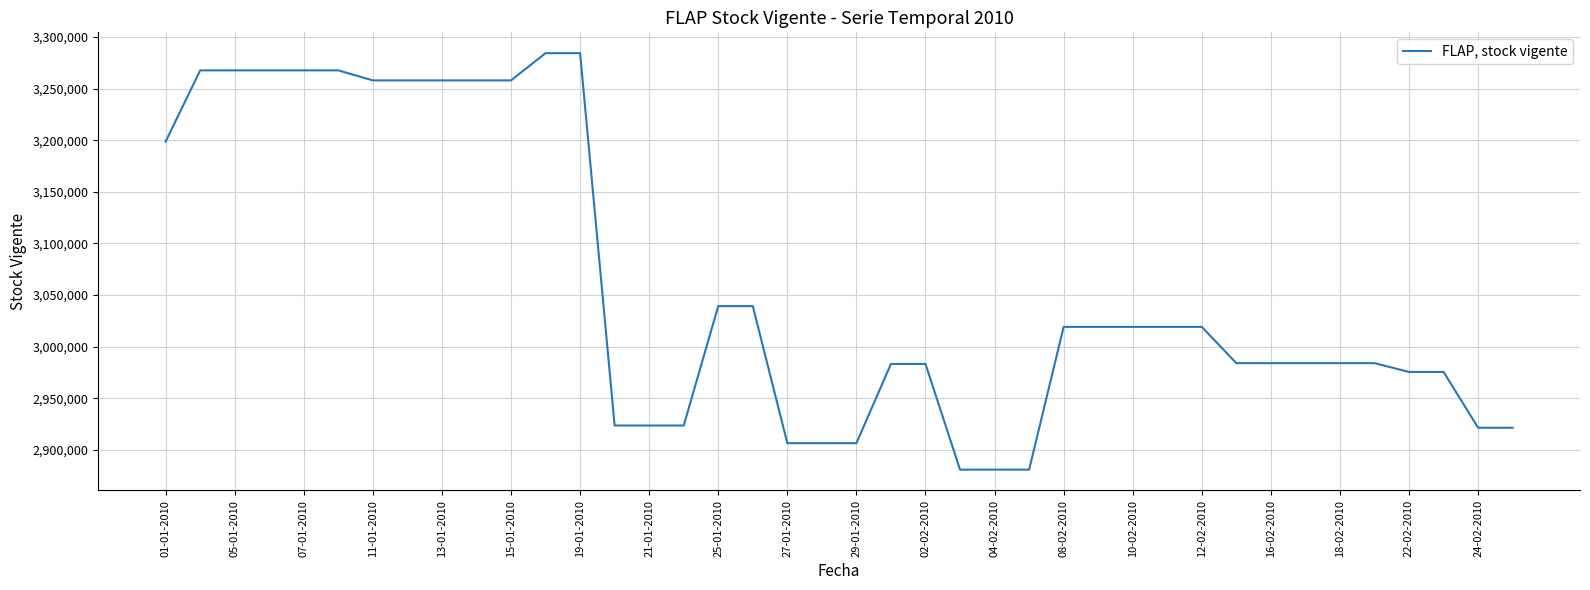

What is the difference between the second highest and second lowest values?

403619